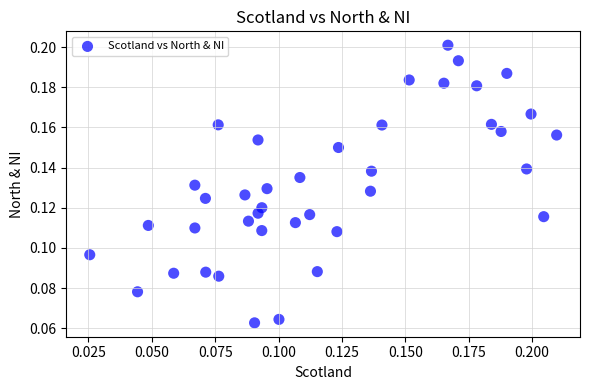

Count the number of points in this scatter plot.

40